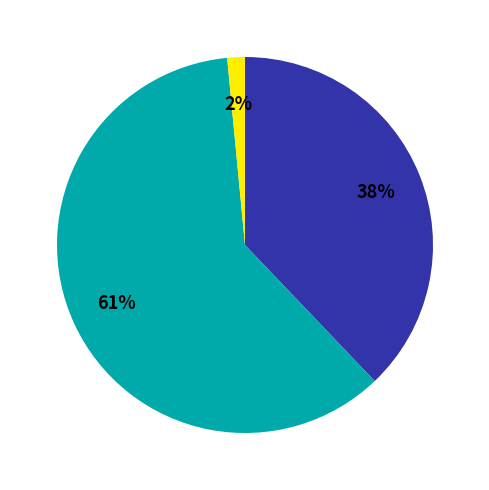

Is there a majority slice in this chart?

Yes